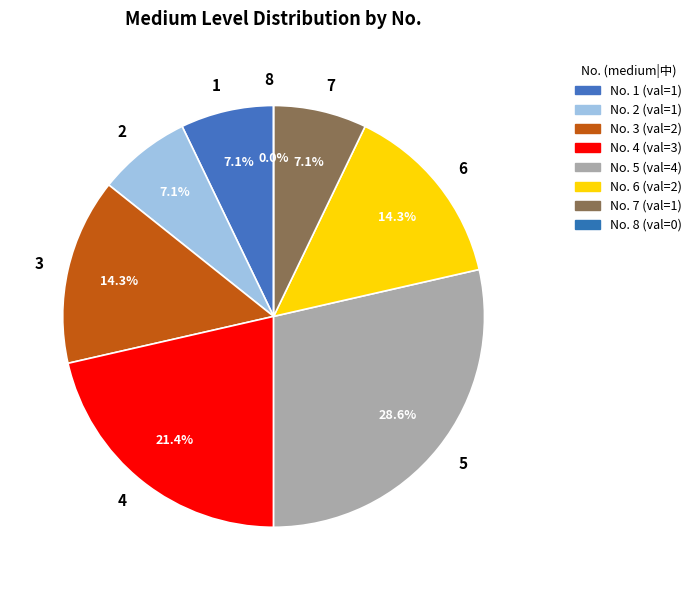

Rank the categories by value from lowest to highest.

8, 1, 2, 7, 3, 6, 4, 5